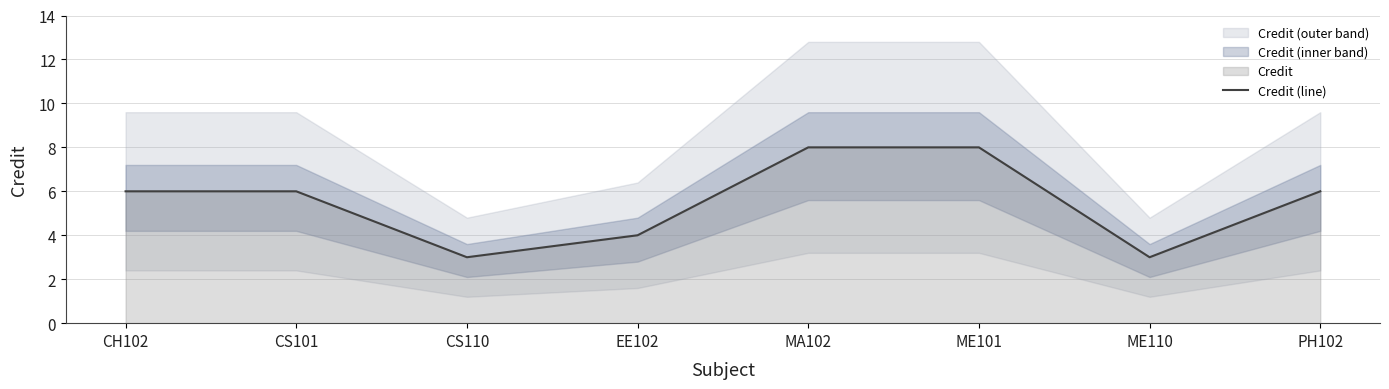

What is the minimum value shown in the chart?

3